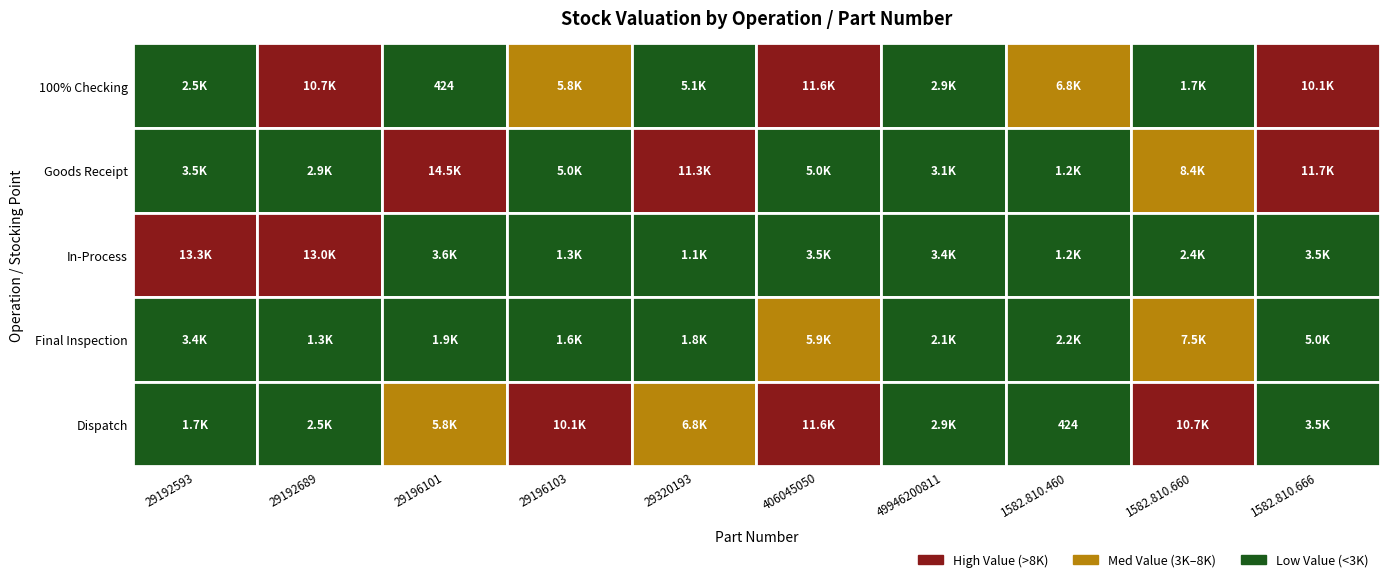

Reading left to right, extract all data points from this chart.

100% Checking: 29192593=2513.0	29192689=10679.9	29196101=424.2	29196103=5807.3	29320193=5122.9	406045050=11590.2	49946200811=2899.3	1582.810.460=6813.2	1582.810.660=1729.0	1582.810.666=10063.1
Goods Receipt: 29192593=3486.0	29192689=2858.5	29196101=14527.9	29196103=4950.1	29320193=11313.8	406045050=4986.7	49946200811=3104.3	1582.810.460=1185.2	1582.810.660=8410.0	1582.810.666=11749.9
In-Process: 29192593=13278.7	29192689=12973.0	29196101=3630.9	29196103=1319.5	29320193=1111.2	406045050=3483.1	49946200811=3369.3	1582.810.460=1244.6	1582.810.660=2368.7	1582.810.666=3509.9
Final Inspection: 29192593=3424.0	29192689=1252.2	29196101=1891.4	29196103=1607.7	29320193=1817.2	406045050=5860.6	49946200811=2106.3	1582.810.460=2244.3	1582.810.660=7526.5	1582.810.666=4950.1
Dispatch: 29192593=1729.0	29192689=2513.0	29196101=5807.3	29196103=10063.1	29320193=6813.2	406045050=11590.2	49946200811=2899.3	1582.810.460=424.2	1582.810.660=10679.9	1582.810.666=3486.0